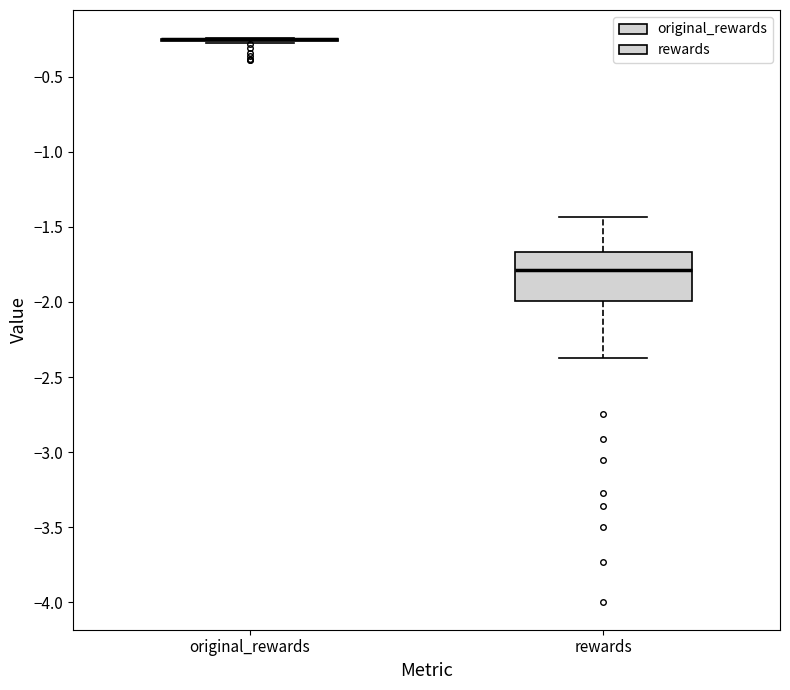

Reading left to right, read every box against the y-axis: the position of its median line, the range the box covers, and the ends of its whiskers. The values are not printed on the chart, so give them approximately, as read against the axis.

original_rewards: box collapsed to a line at -0.25, whiskers -0.30 to -0.25
rewards: median -1.80, box -2.00 to -1.65, whiskers -2.40 to -1.45